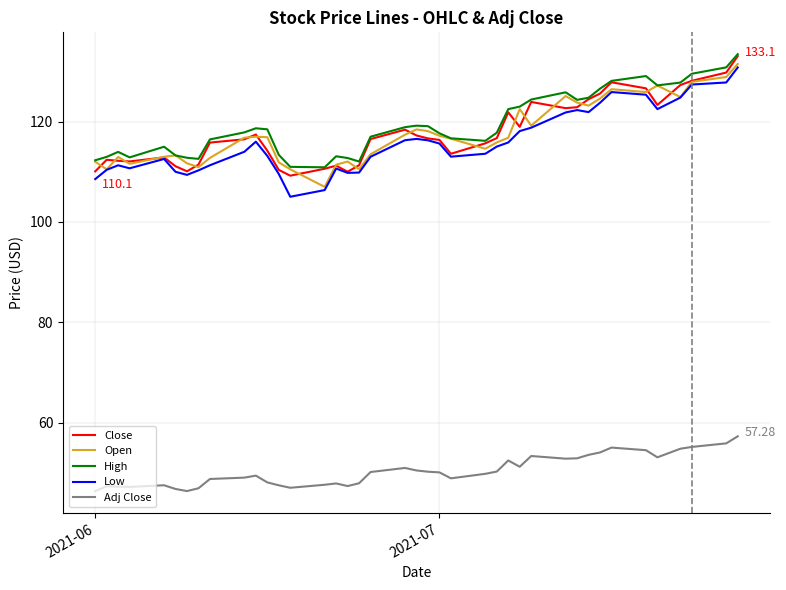

What is the highest value of the Low series?

130.8